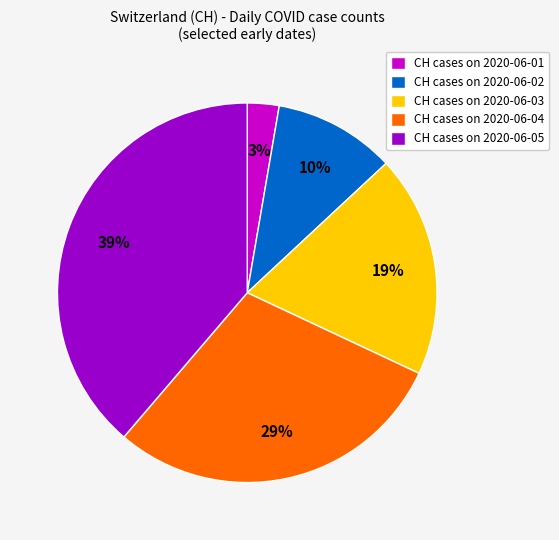

Is there any slice that represents more than half of the pie?

No